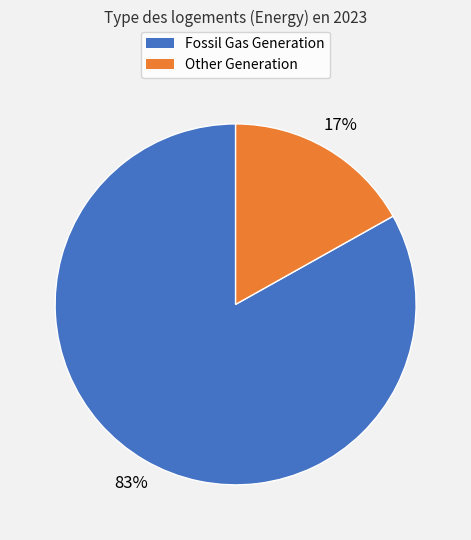

Is it true that Fossil Gas Generation is 91% of the pie?

False